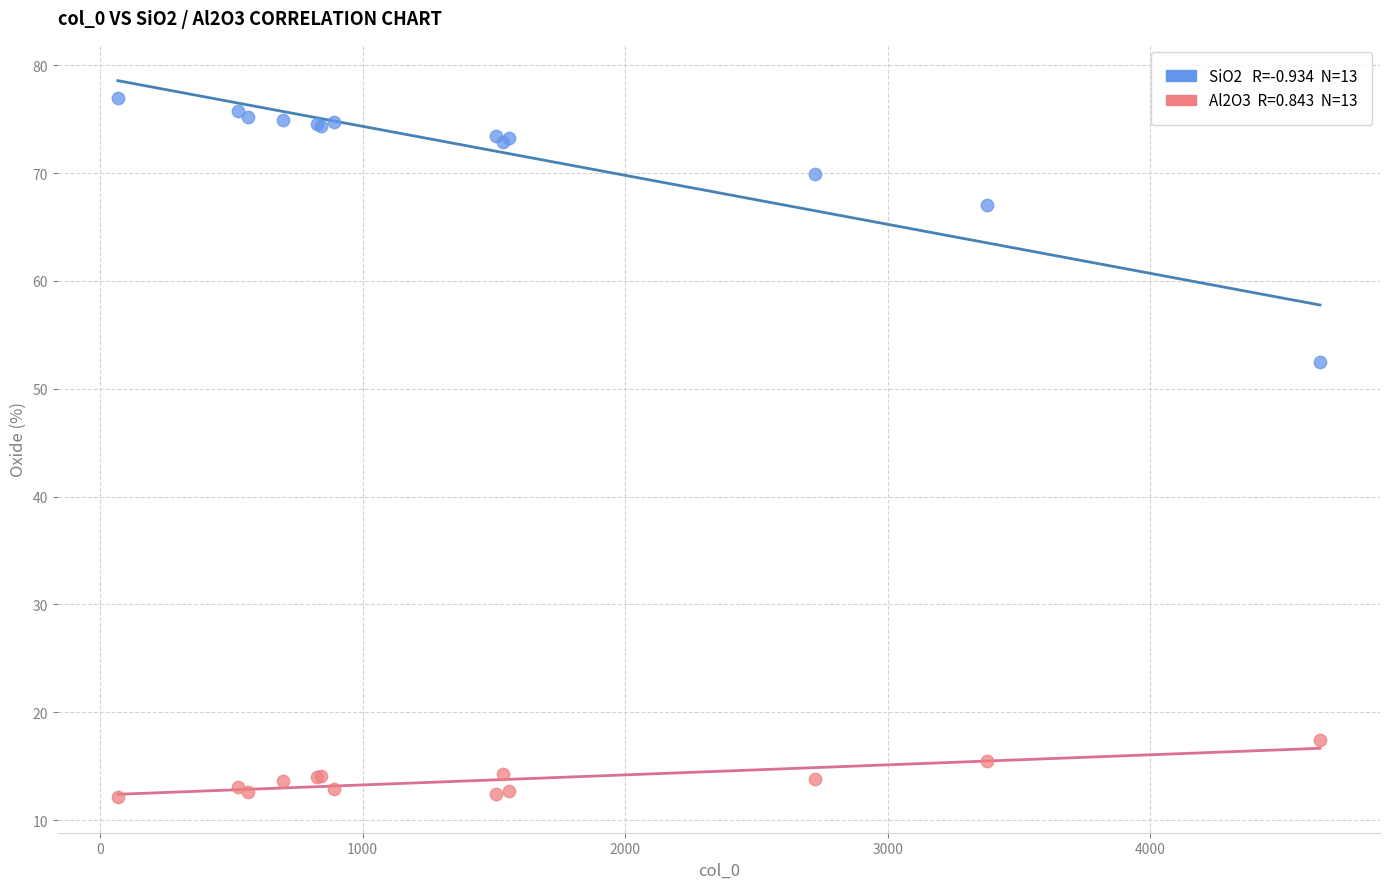

Across all series, what Y value is closest to 44?

52.5